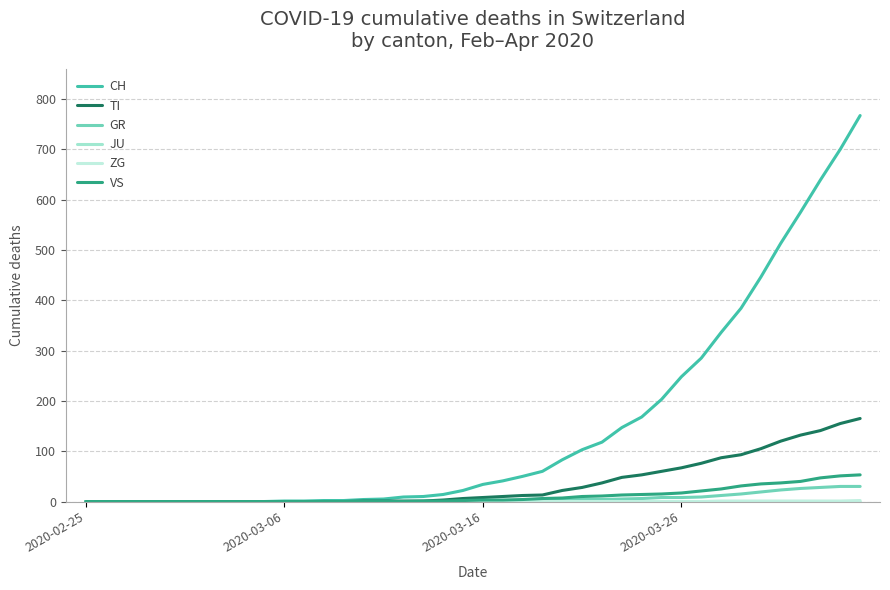

Is this an area chart (filled region under the line)?

No